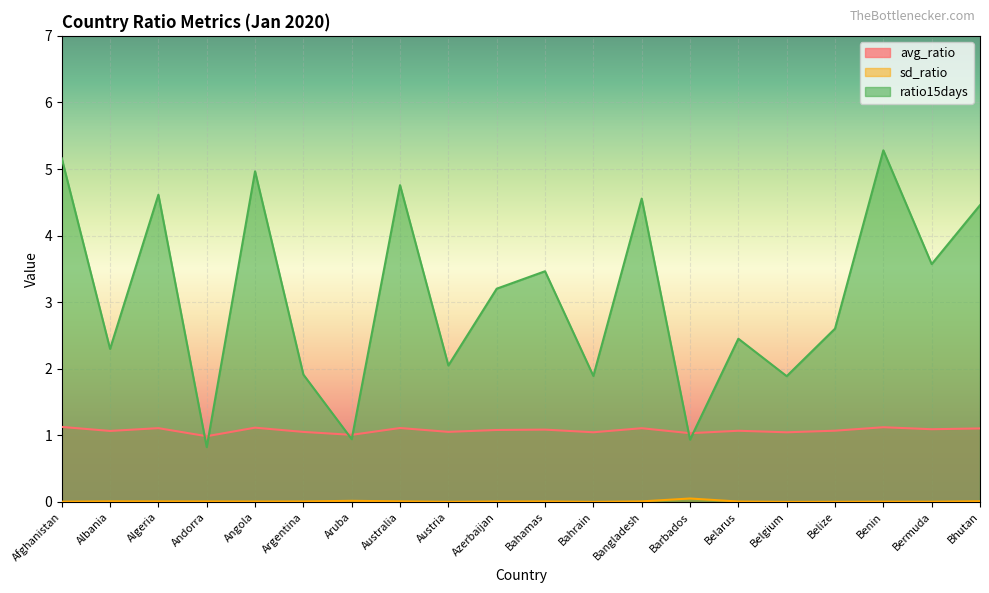

At Benin, list the series in order from largest to smallest.

ratio15days, avg_ratio, sd_ratio